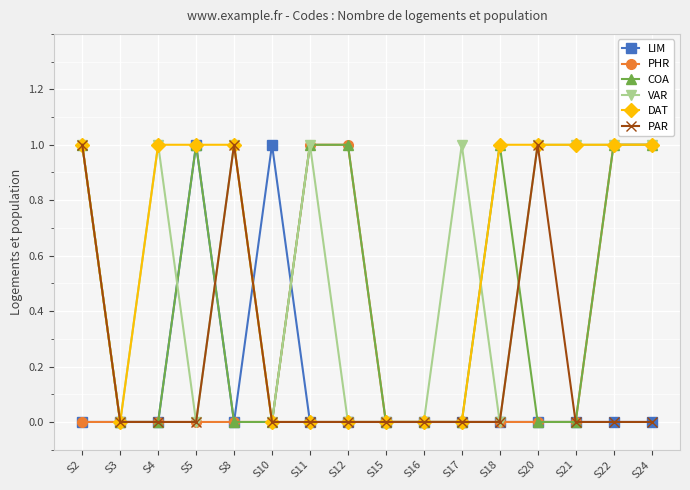

What is the maximum value shown in the chart?

1